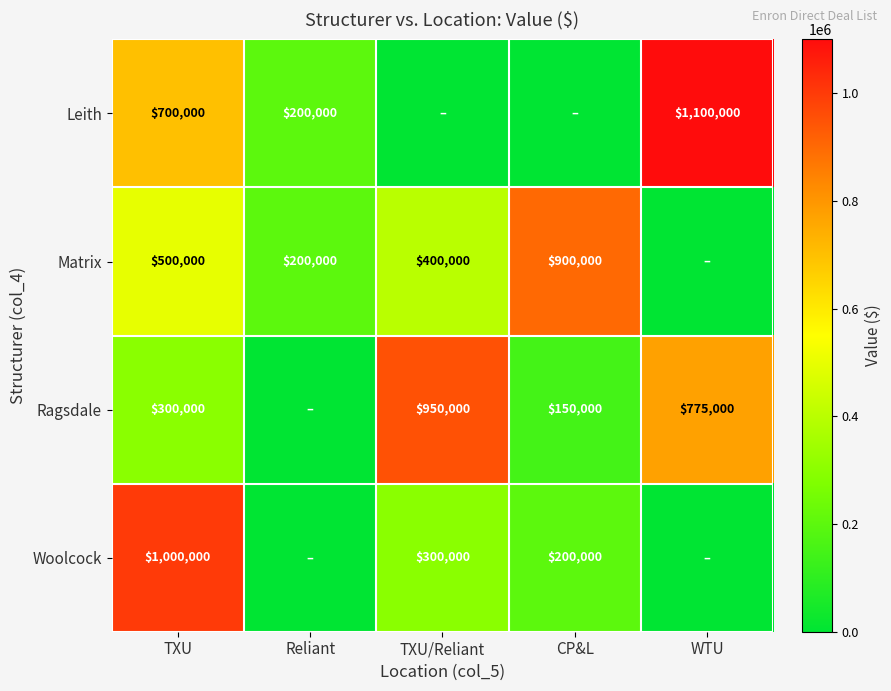

Is the value of Leith at WTU greater than the value of Matrix at CP&L?

Yes